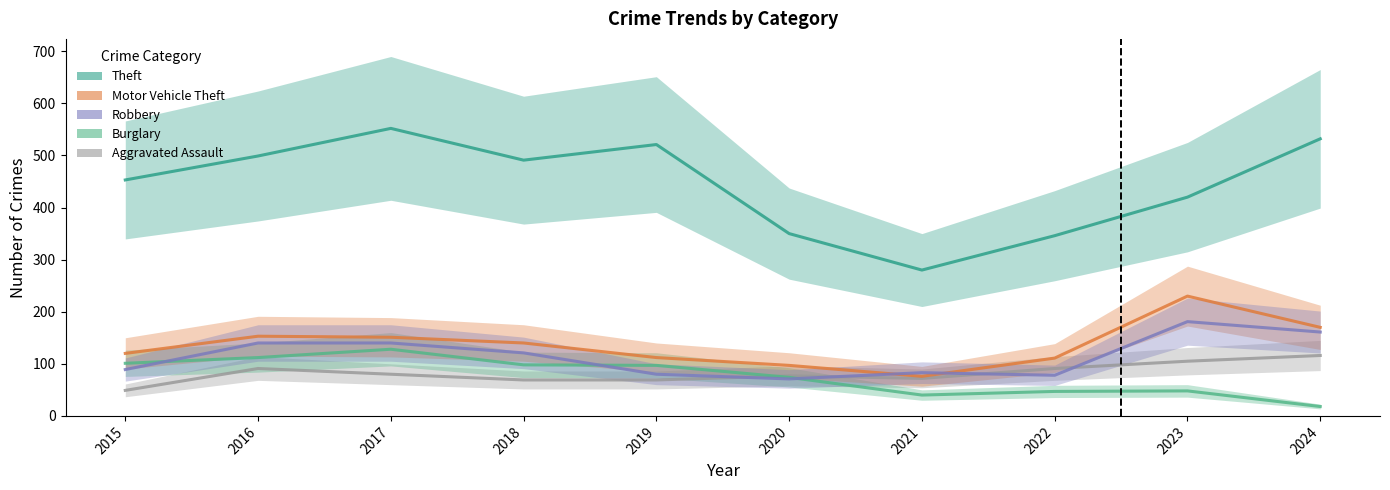

Which series has the largest range (max minus min)?

Theft